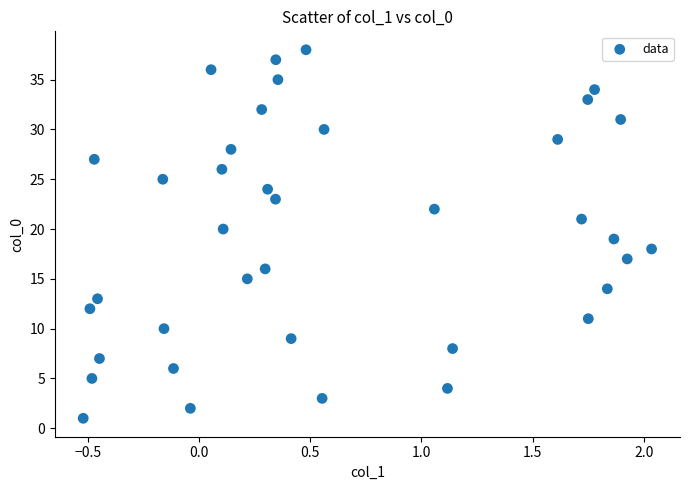

What is the range of Y values (max minus min)?

37